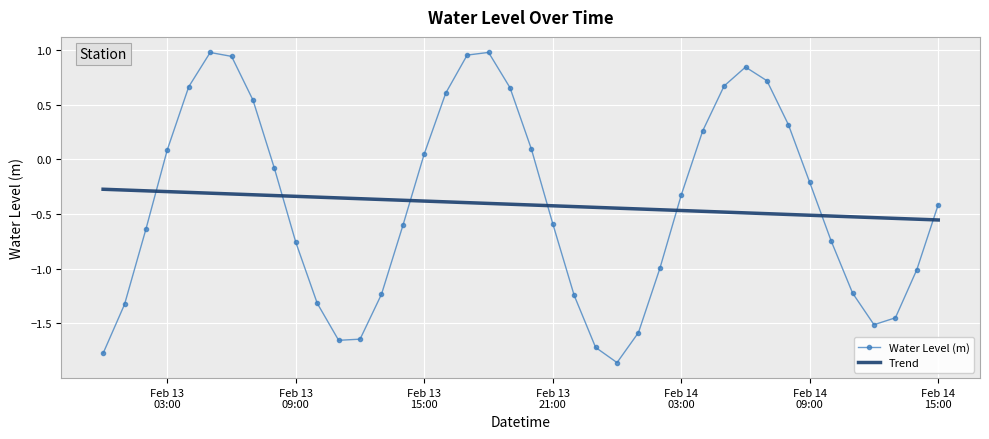

Rank the series by their maximum value, from lowest to highest.

Trend, Water Level (m)